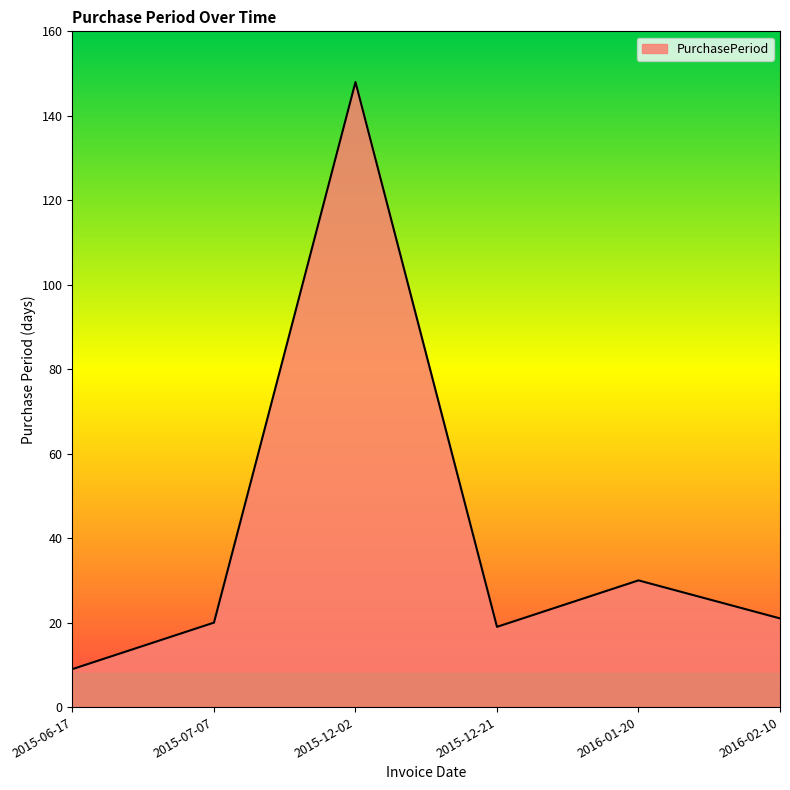

What is the sum of the values at 2015-07-07 and 2015-06-17?

29